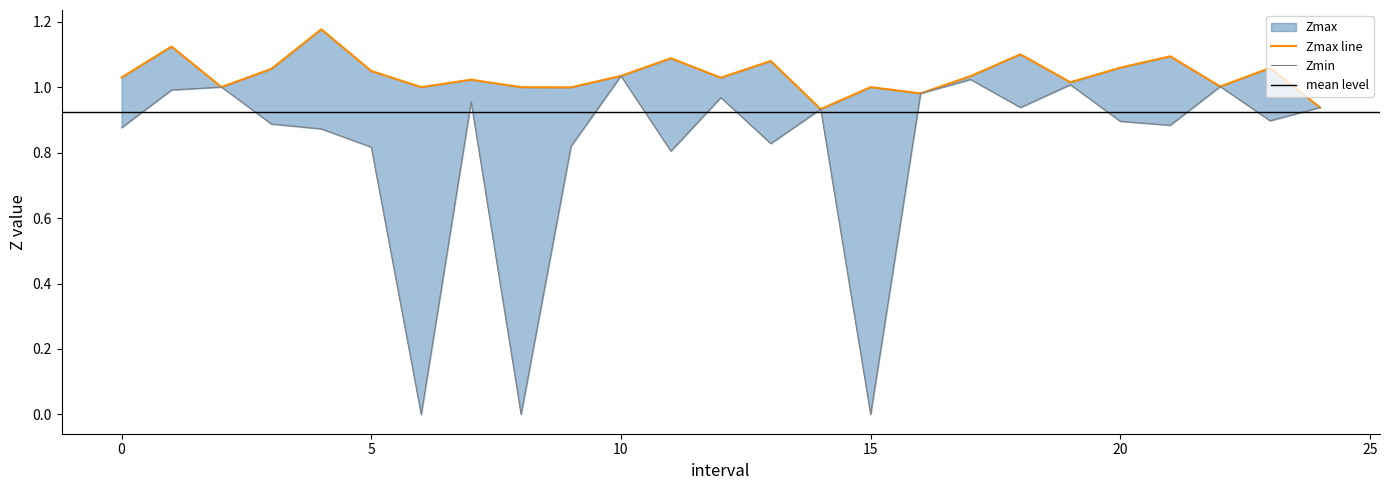

True or false: Zmin and Zmax cross at least once.

False